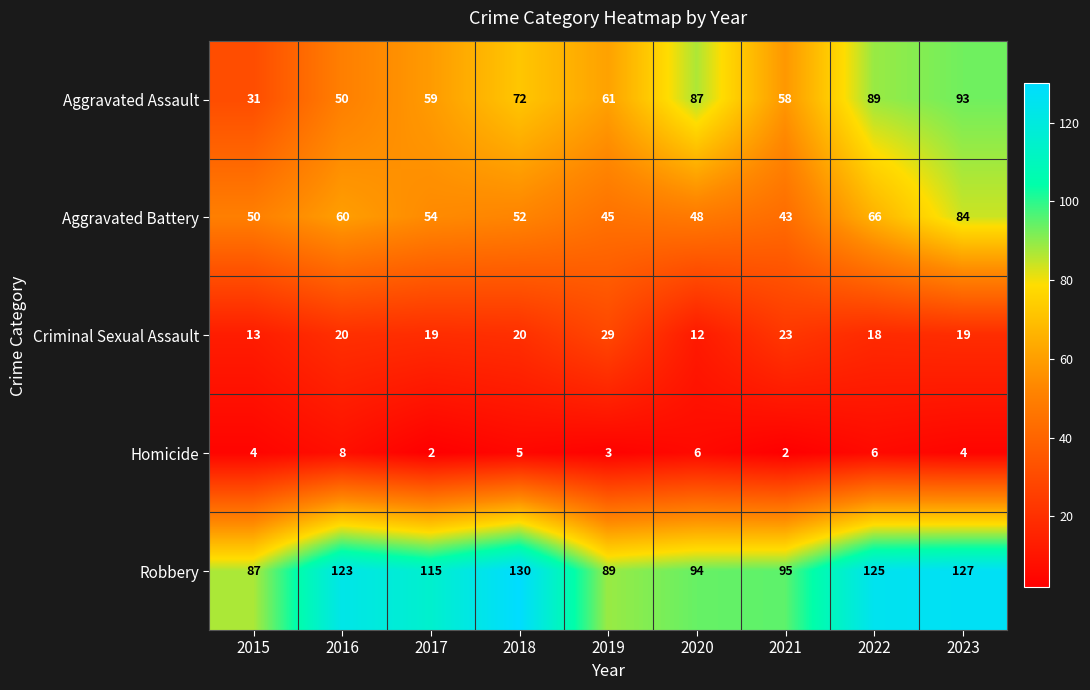

Rank the series by their maximum value, from highest to lowest.

Robbery, Aggravated Assault, Aggravated Battery, Criminal Sexual Assault, Homicide